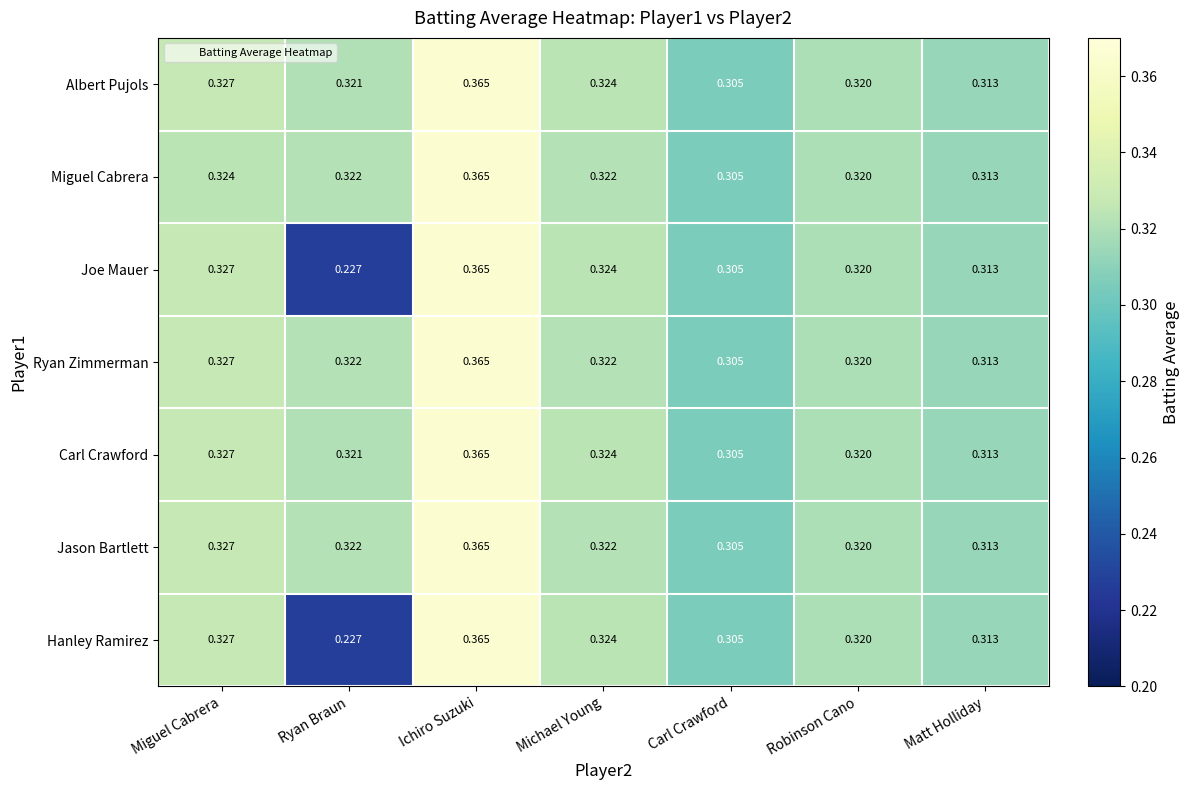

List the labels in order of Carl Crawford value, largest first.

Ichiro Suzuki, Miguel Cabrera, Michael Young, Ryan Braun, Robinson Cano, Matt Holliday, Carl Crawford